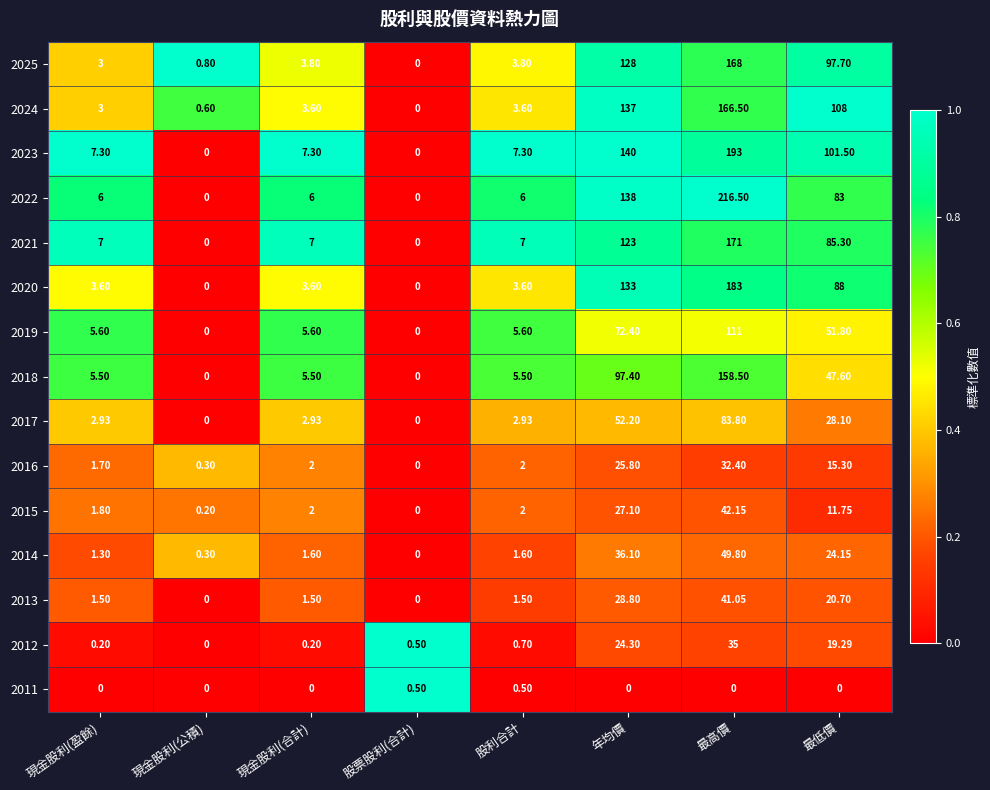

At how many categories does at least one series exceed 0?

8